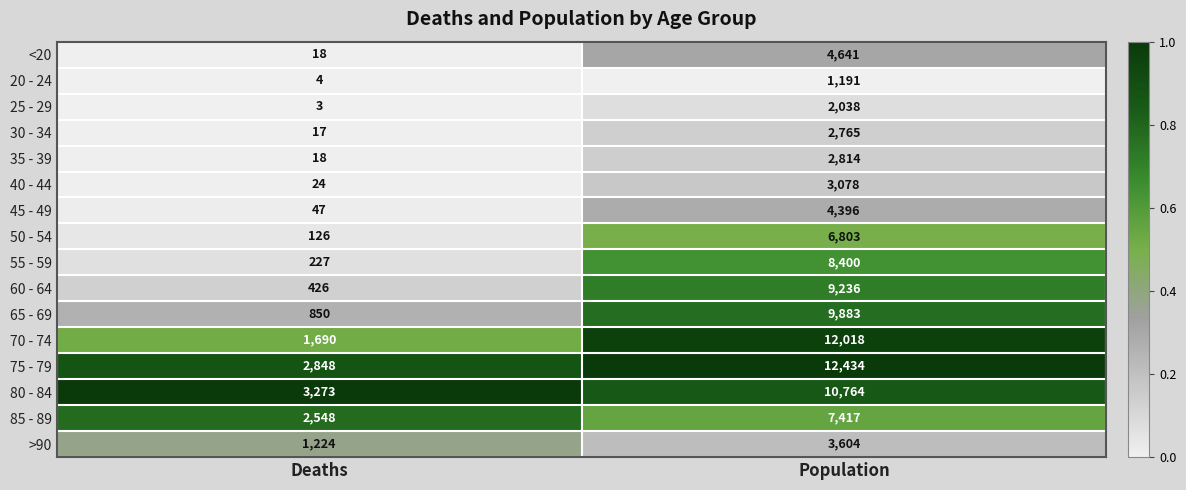

Which category has the lowest value across all series?

Deaths